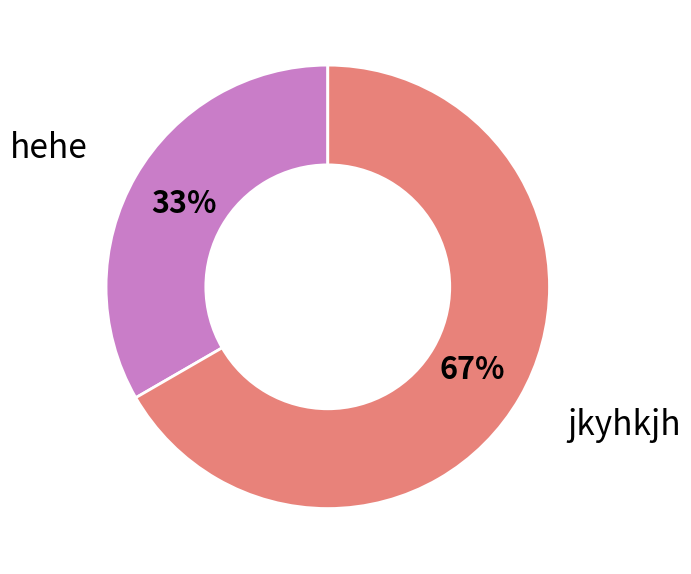

Combined, do hehe and jkyhkjh account for over 50%?

Yes